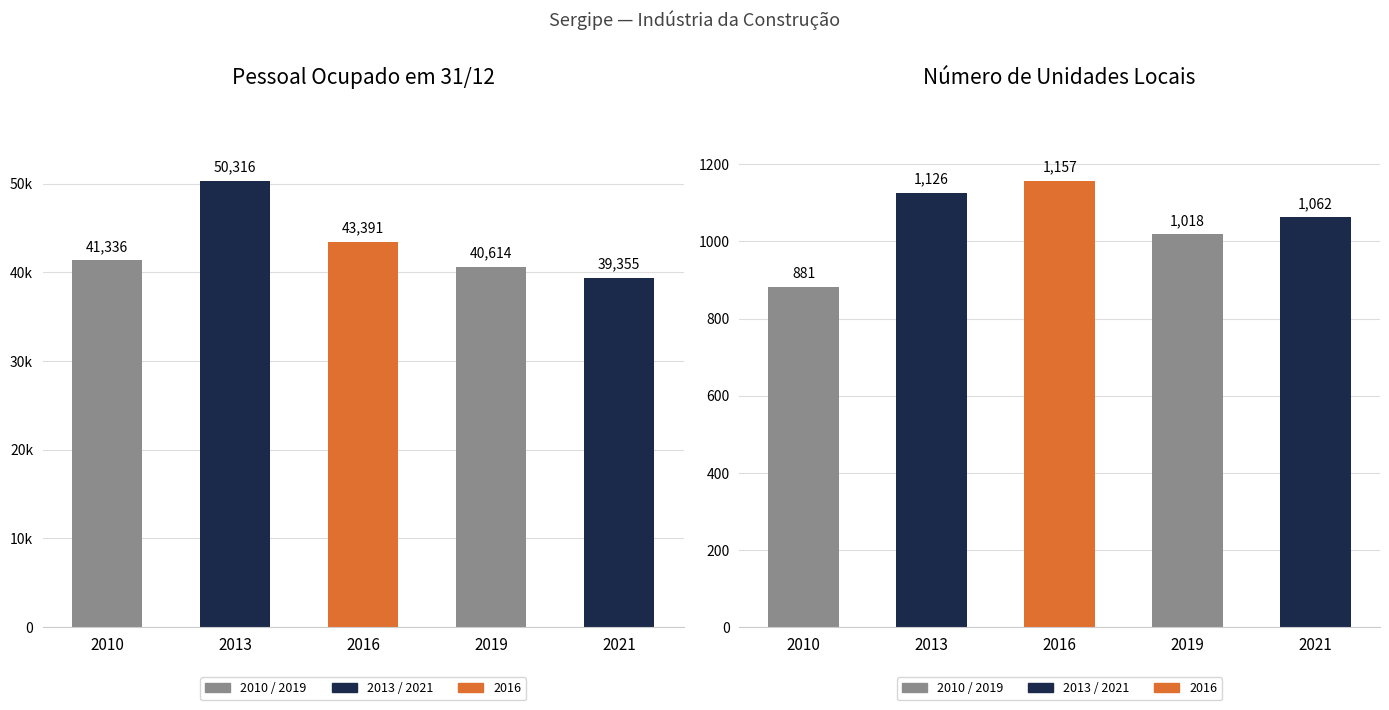

Which series has the largest range (max minus min)?

Pessoal Ocupado em 31/12